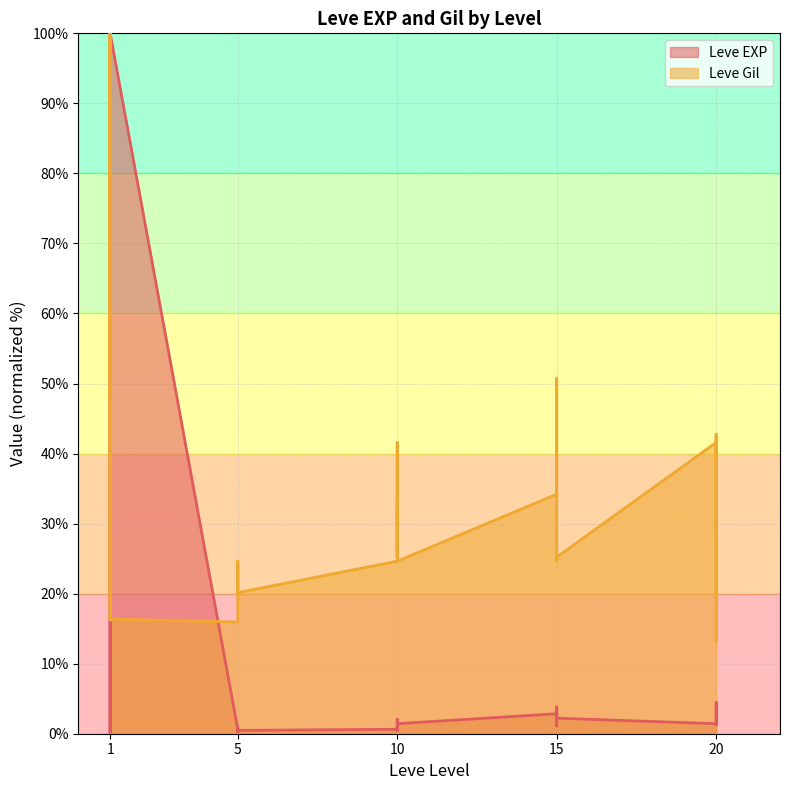

In Leve EXP, how many points are lower than both neighbors (excluding endpoints)?

7